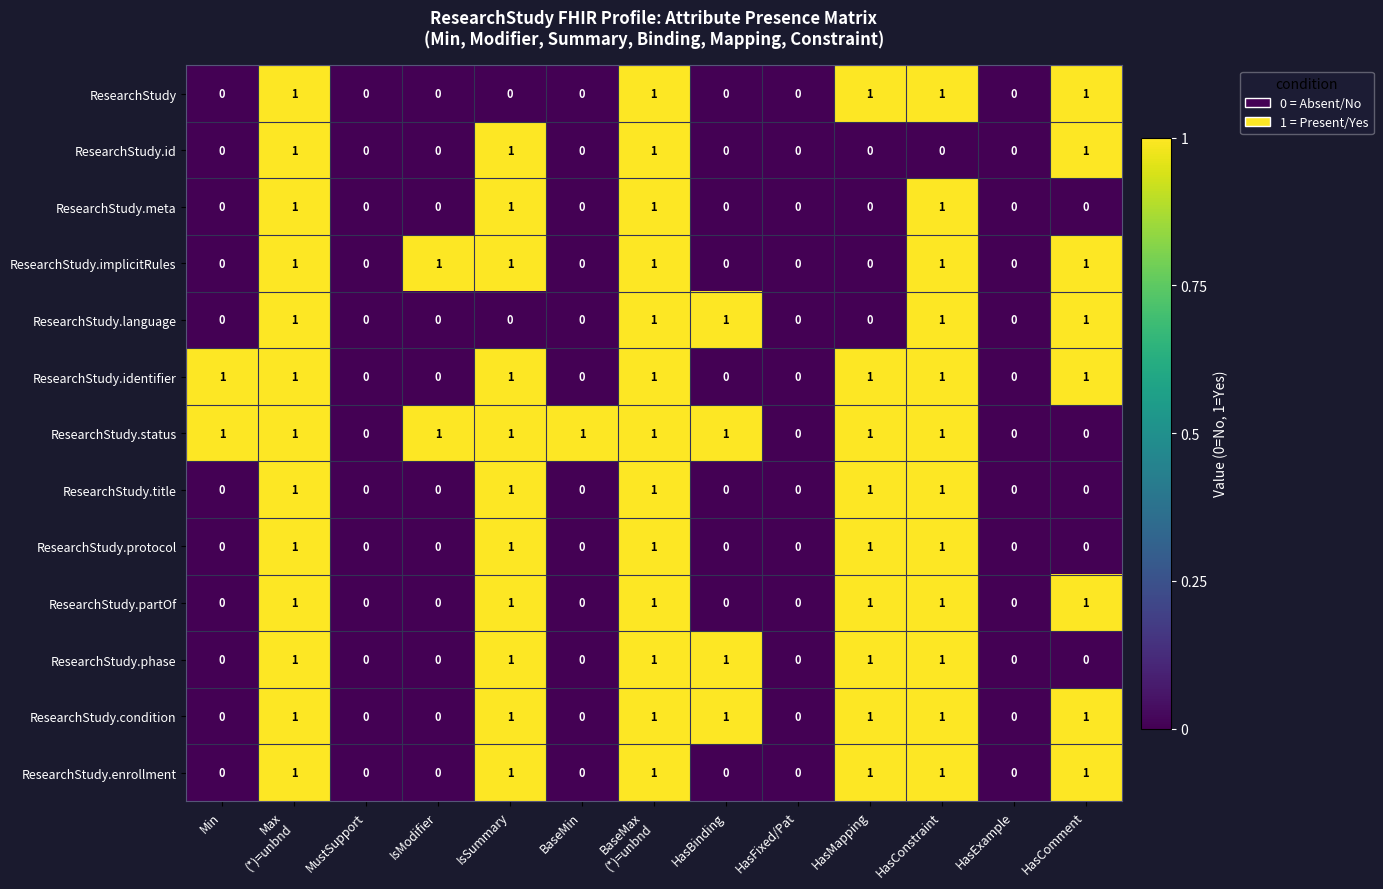

Count the number of categories in the chart.

13